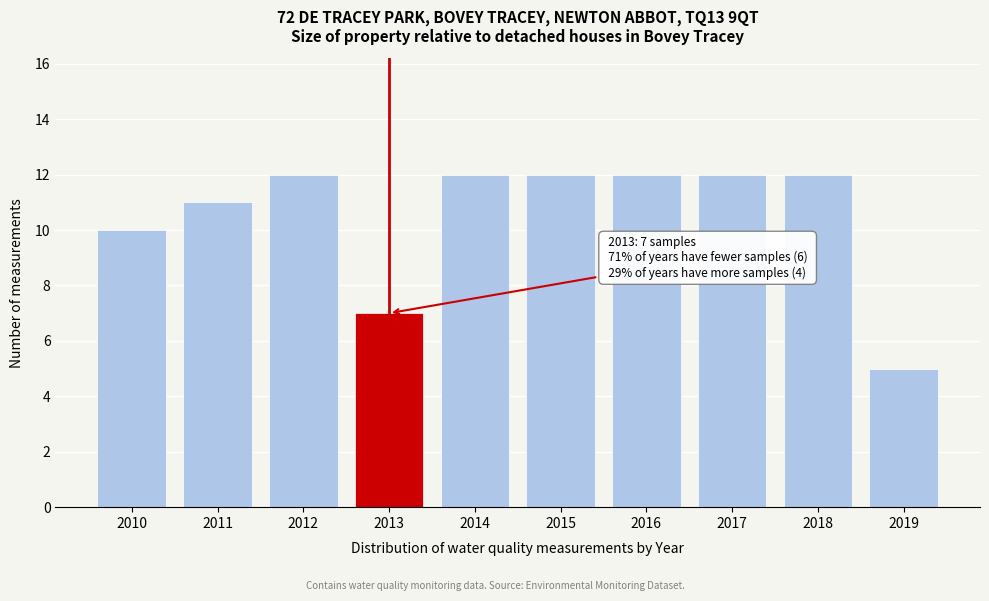

Reading right to left, what are all the values shown in this chart?

2019=5	2018=12	2017=12	2016=12	2015=12	2014=12	2013=7	2012=12	2011=11	2010=10